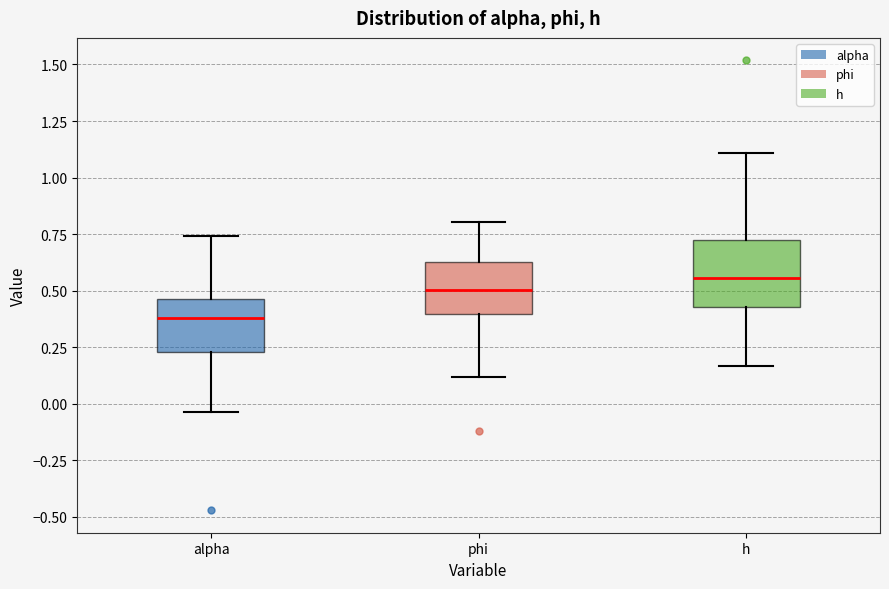

Which box has the lowest median line?

alpha